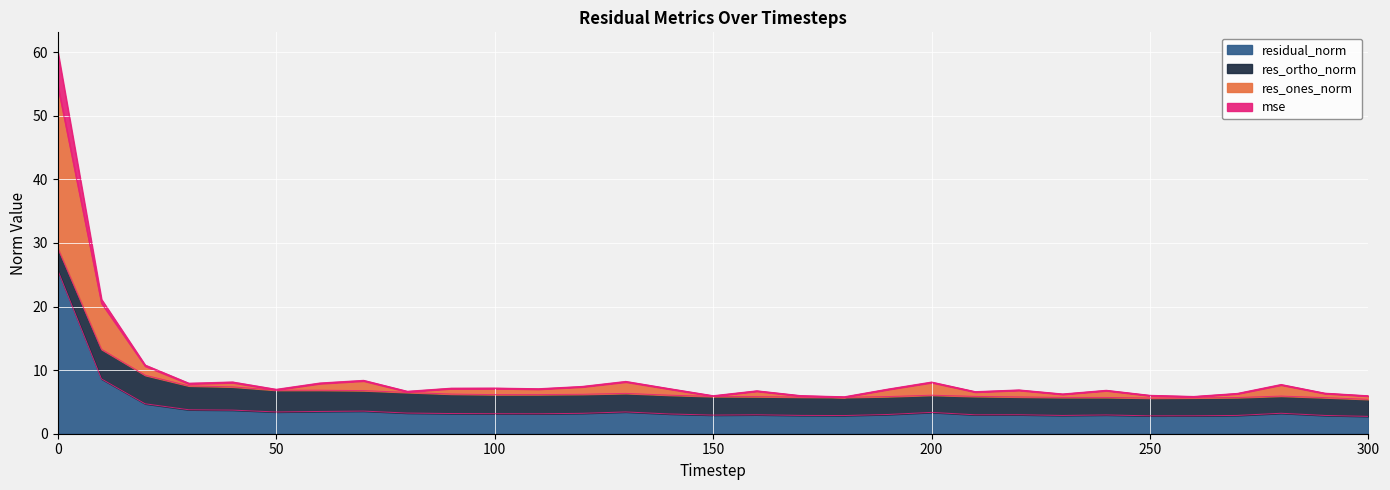

Is the value of res_ones_norm at 260 greater than the value of mse at 270?

Yes